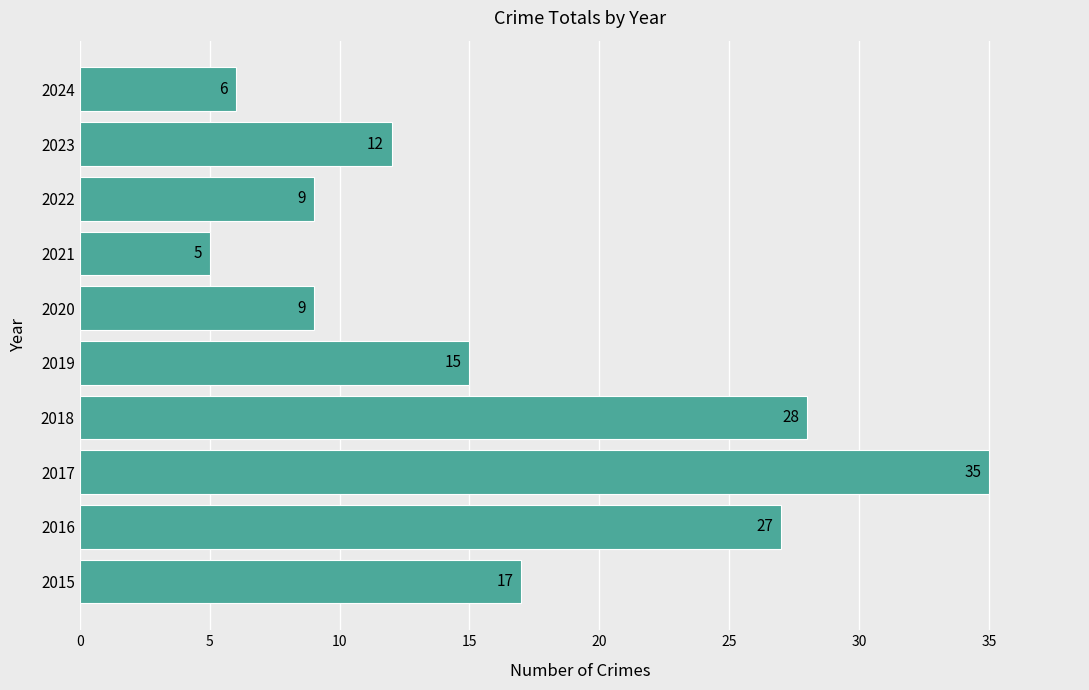

What is the average value?

16